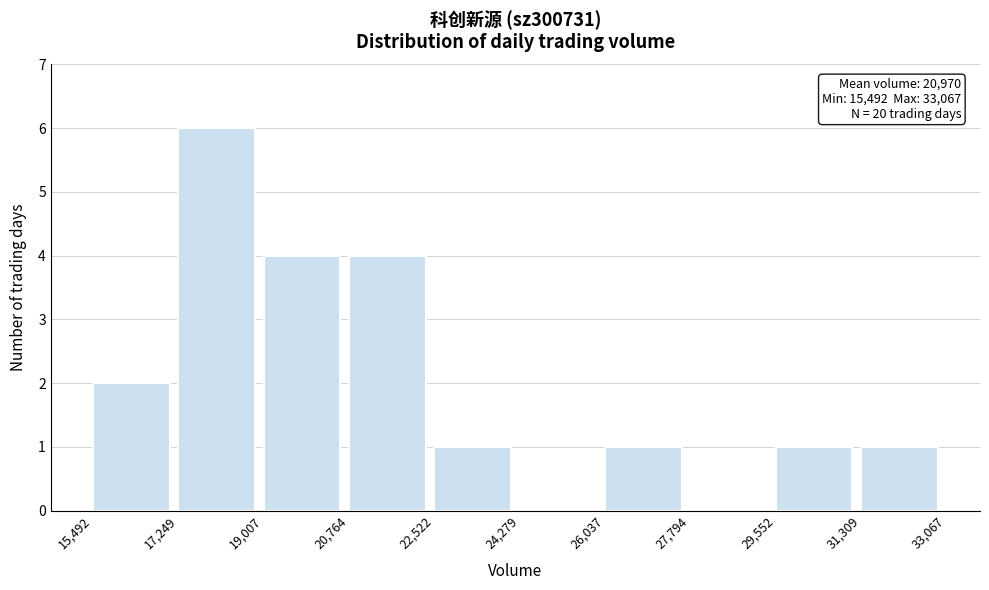

Which range on the x-axis has the tallest bar?

17,249 to 19,007